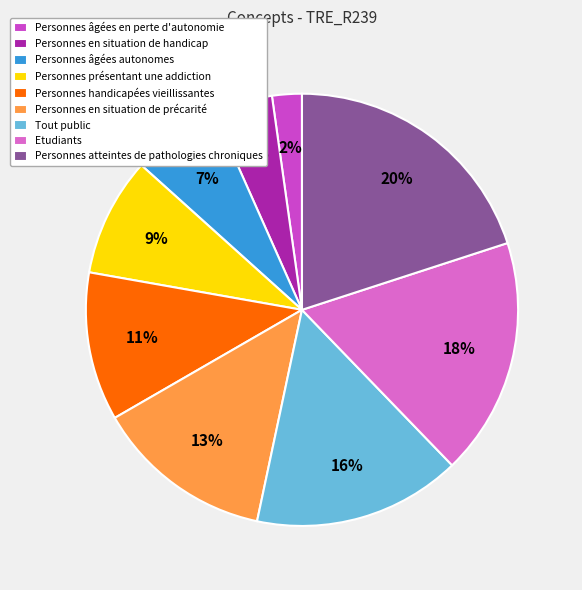

To the nearest percent, what is the average slice percentage?

11%